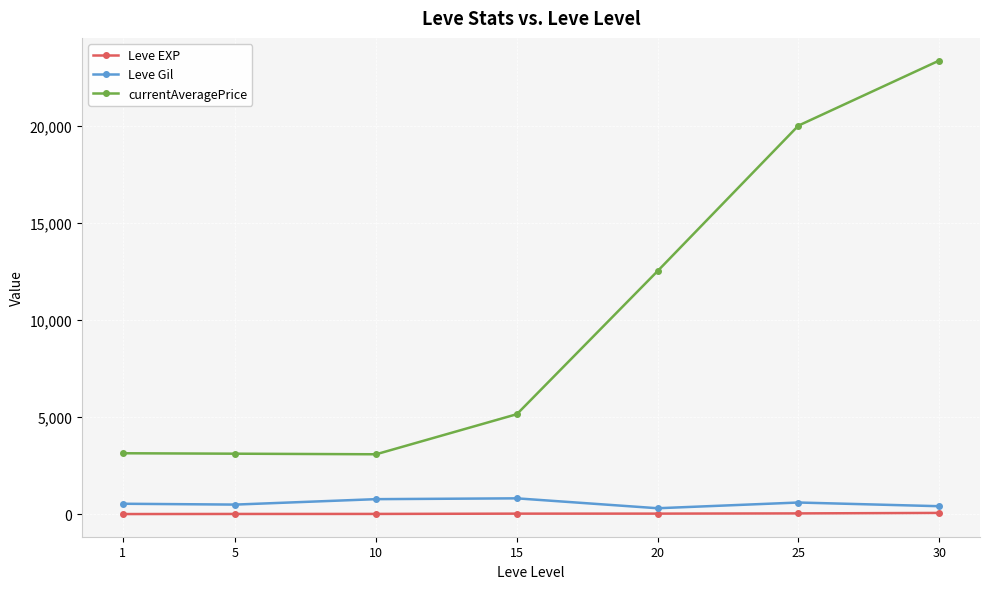

What is the greatest value displayed?

23350.0